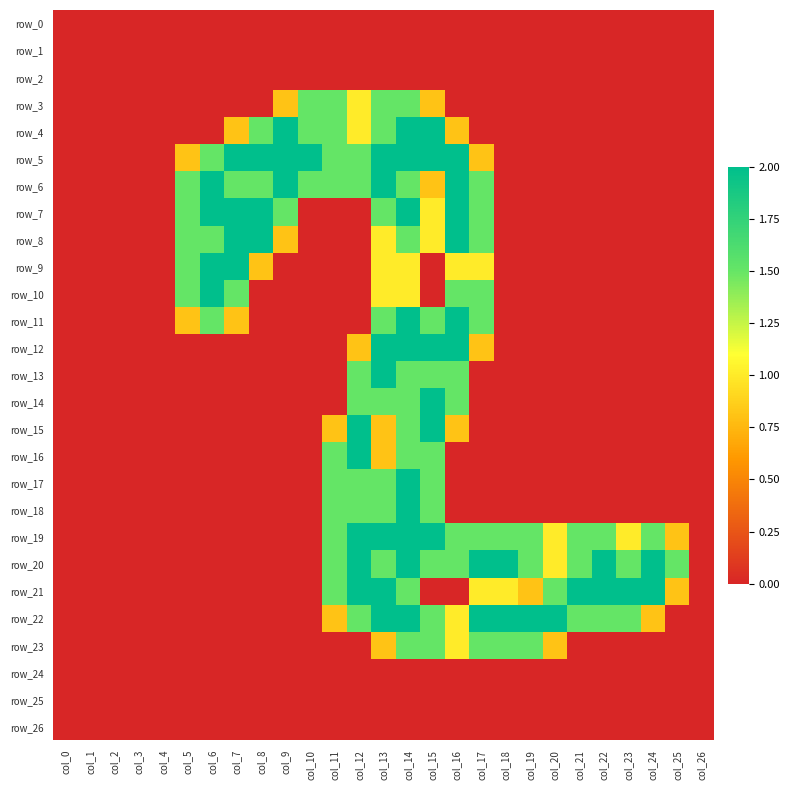

What is the maximum value for row_7?

2.0